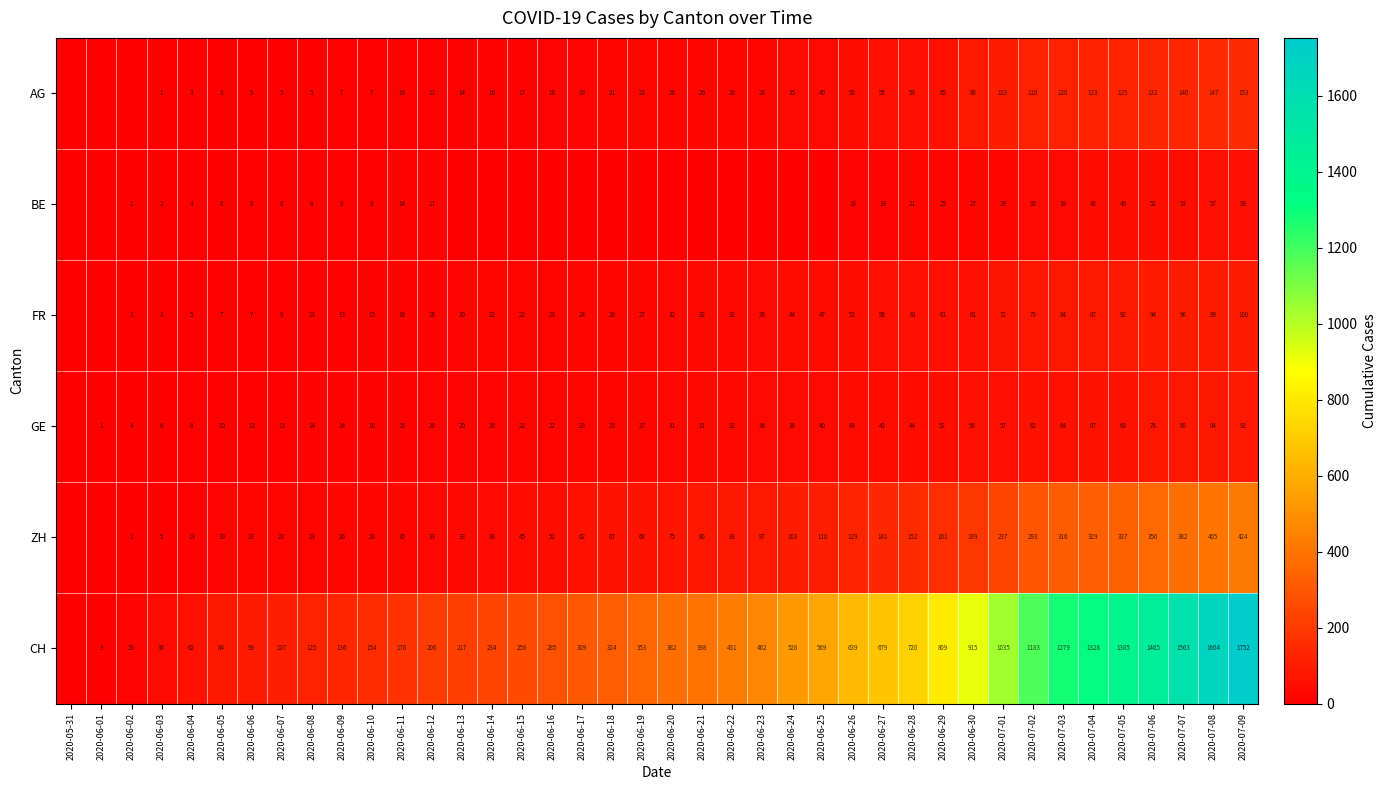

Which has a higher value, 2020-06-20 or 2020-07-02?

2020-07-02